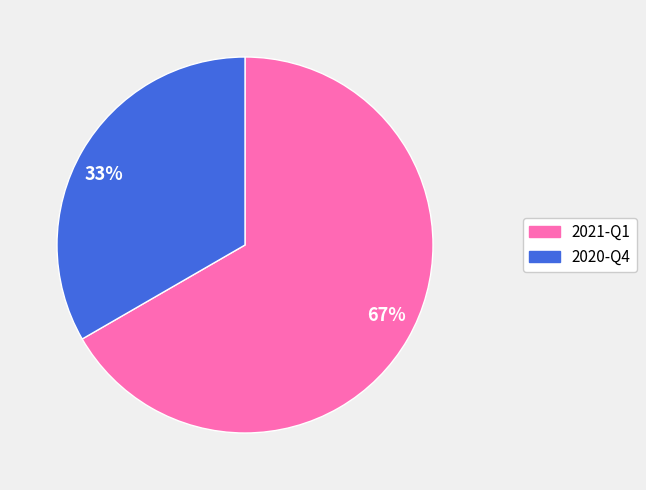

Is 67% the majority of the pie?

Yes